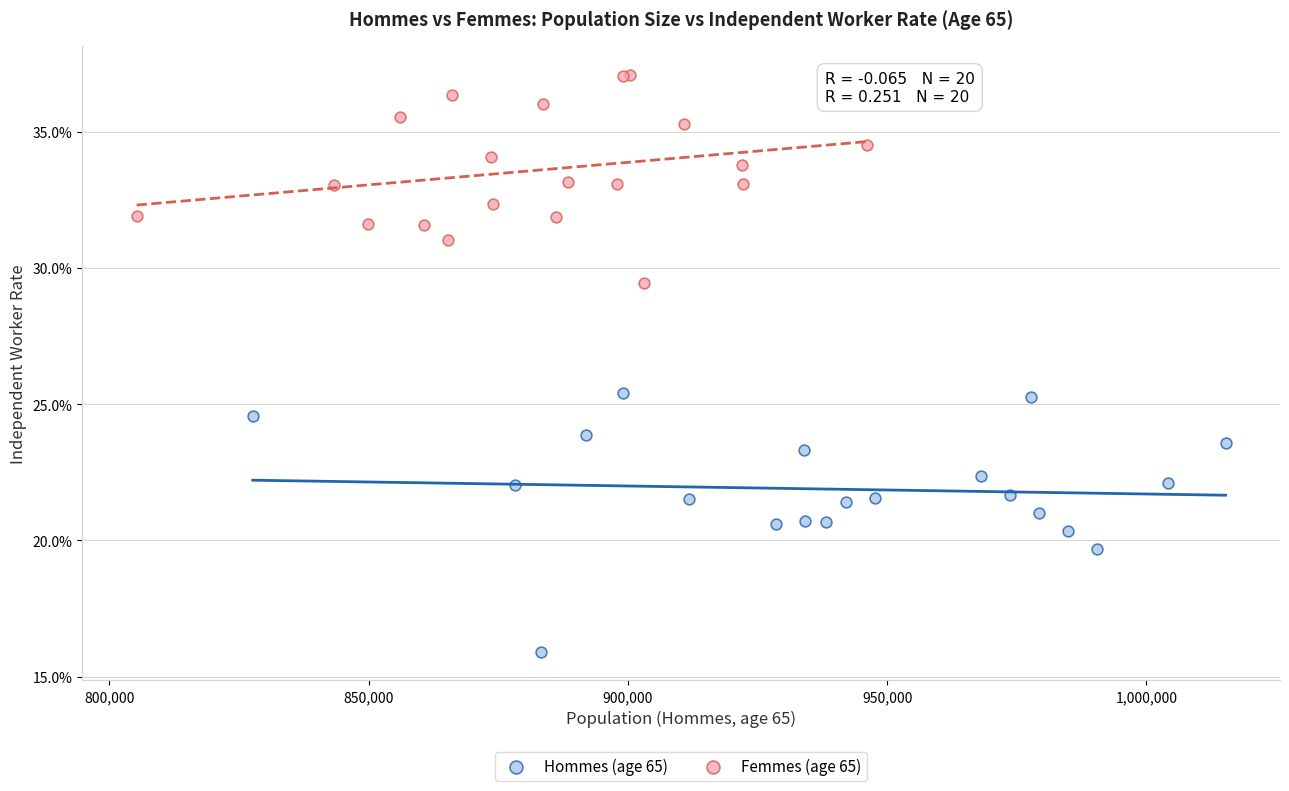

What are all the series names shown in the legend?

Hommes (age 65), Femmes (age 65)